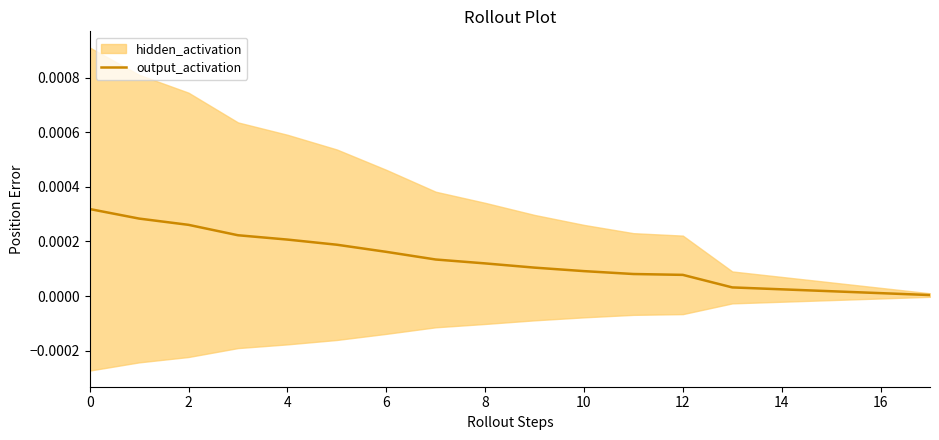

The chart shows a value of 0.0 at 12. True or false?

False